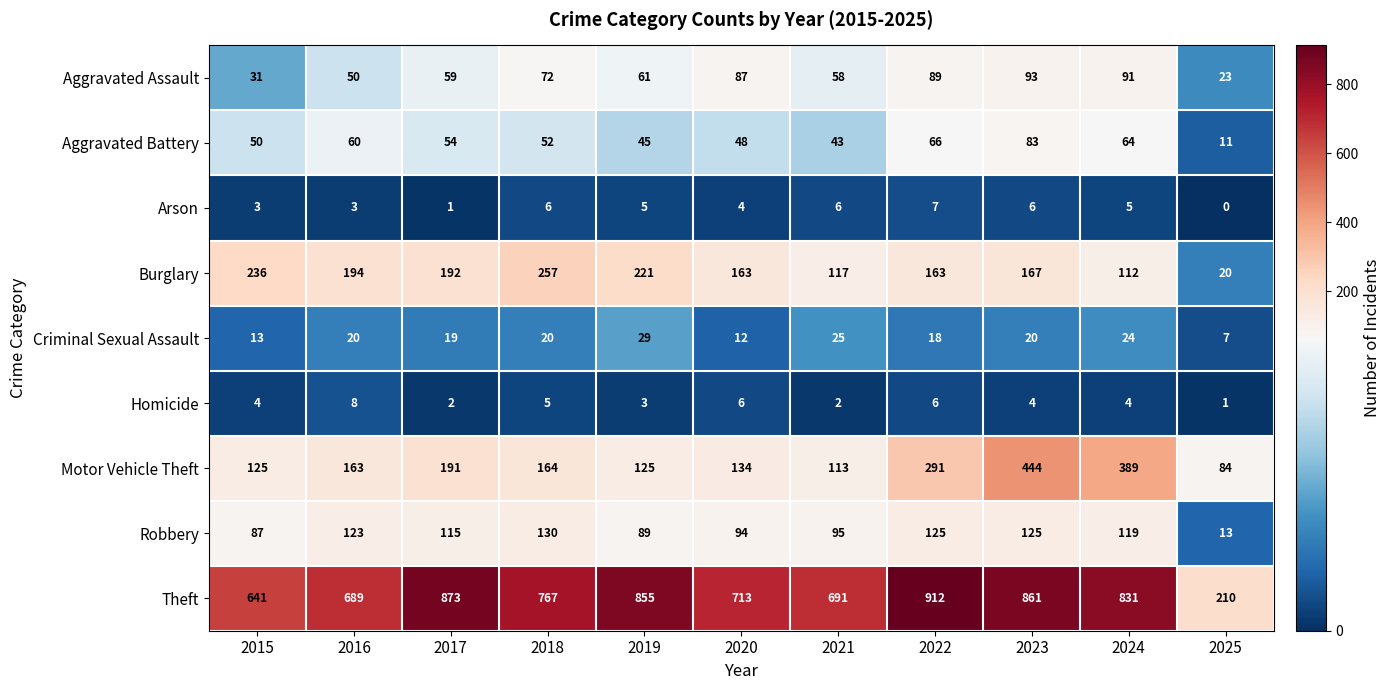

Rank the series at 2017 from lowest to highest value.

Arson, Homicide, Criminal Sexual Assault, Aggravated Battery, Aggravated Assault, Robbery, Motor Vehicle Theft, Burglary, Theft